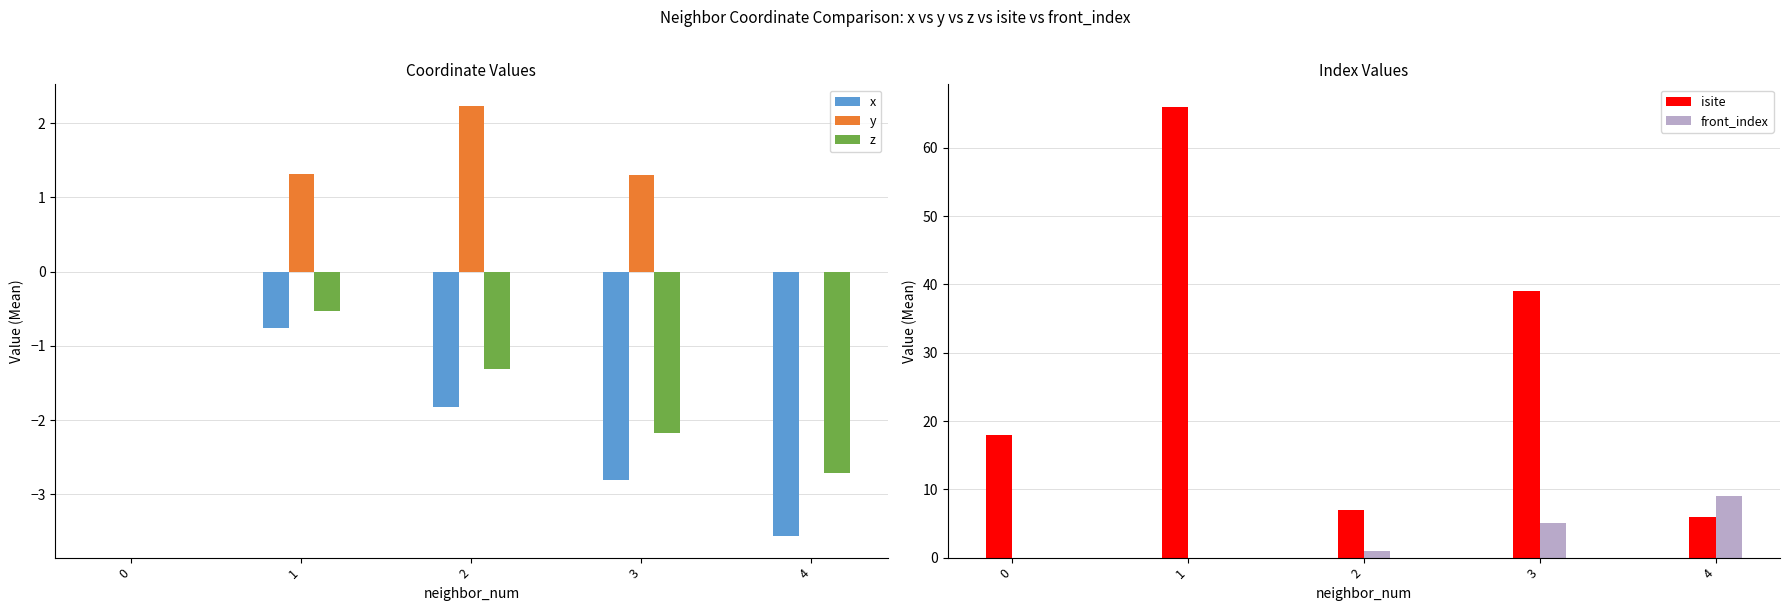

Which category has the highest value in the front_index series?

4